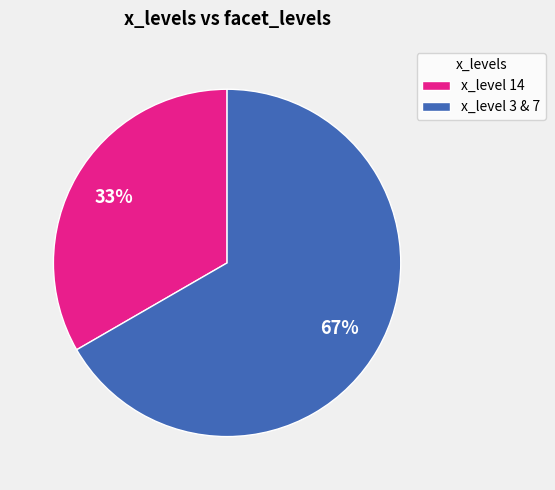

True or false: x_level 14 accounts for 33% of the total.

True